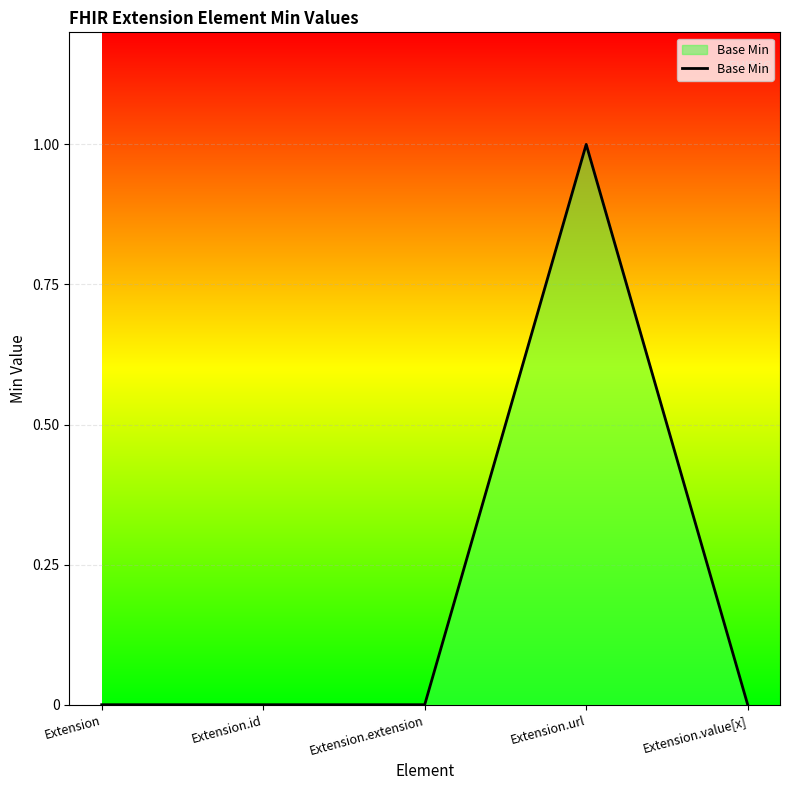

What position from the right is Extension.id?

4